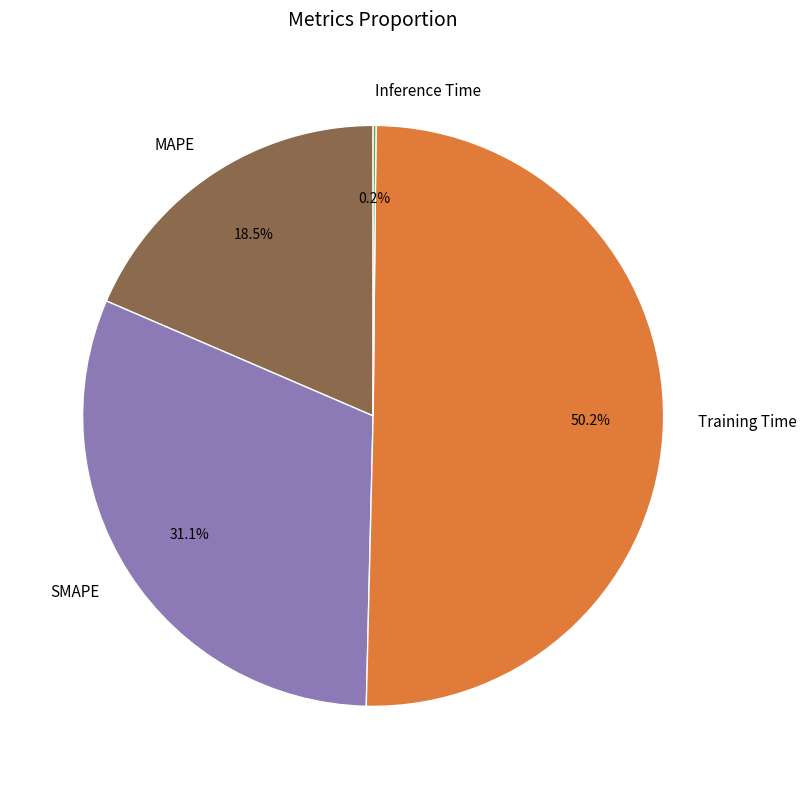

What is the majority slice?

Training Time